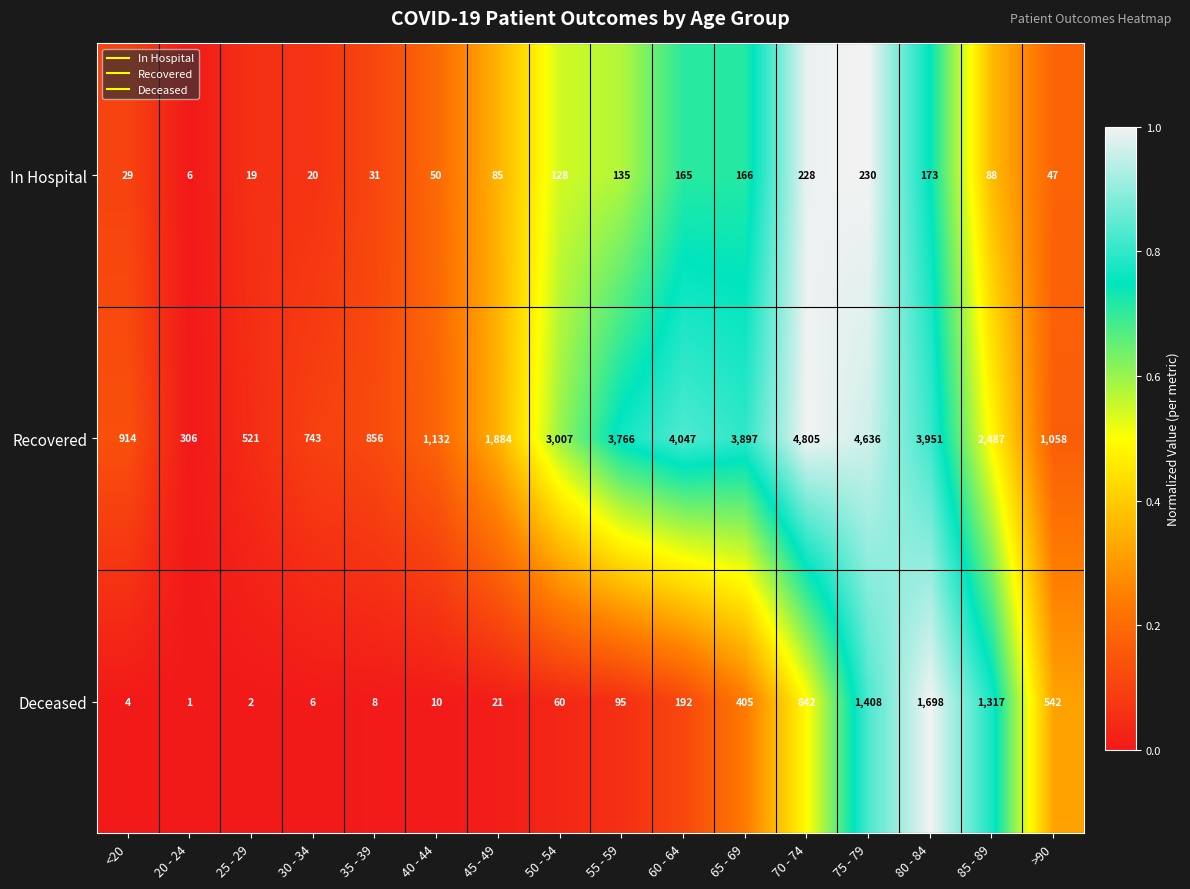

How many series are shown in this chart?

3